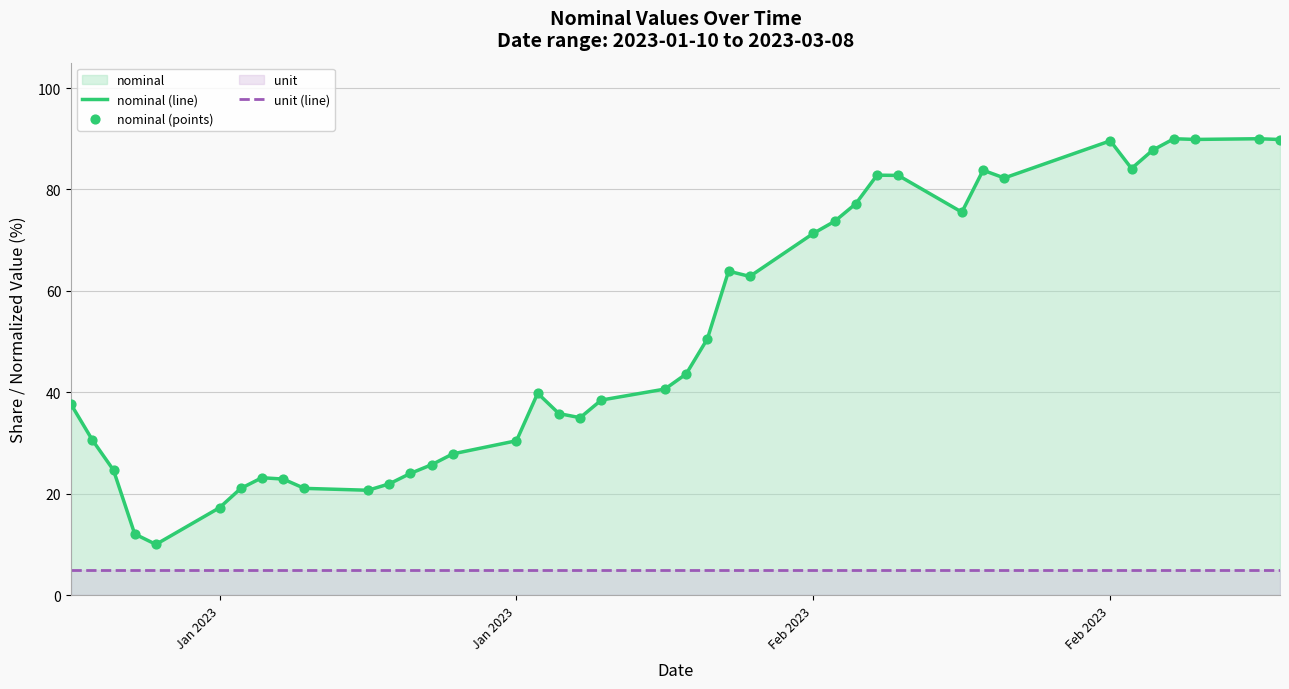

Which series has the largest total across all categories?

nominal (line)